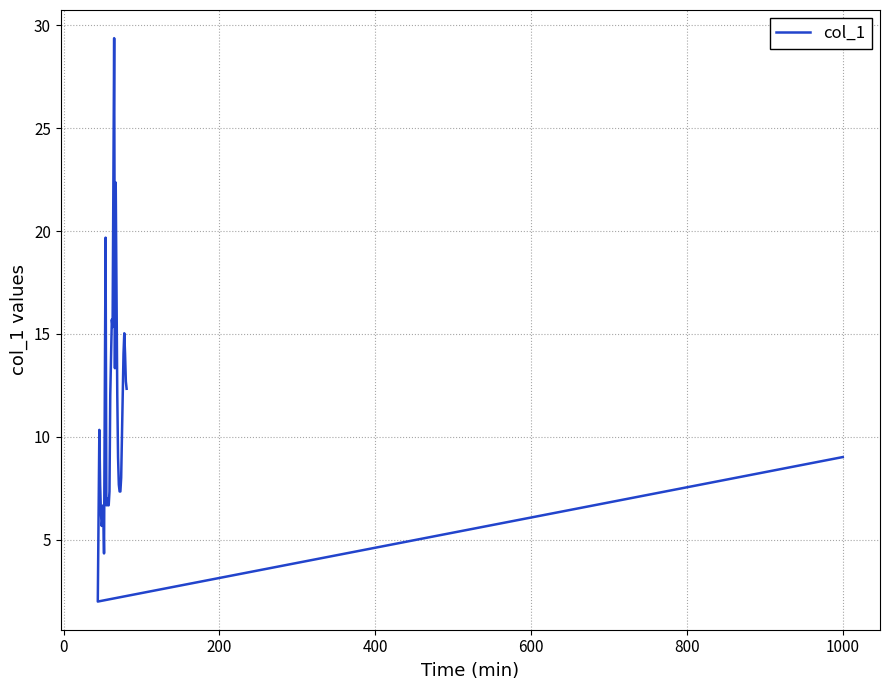

Reading left to right, list all the values displayed in this chart.

9.0	2.0	10.3	7.7	6.3	5.7	6.0	6.7	4.3	19.7	6.7	7.0	6.7	6.7	7.3	12.0	15.7	15.3	29.4	13.3	22.4	12.0	9.0	7.7	7.3	7.3	8.0	14.0	15.0	14.0	12.7	12.3